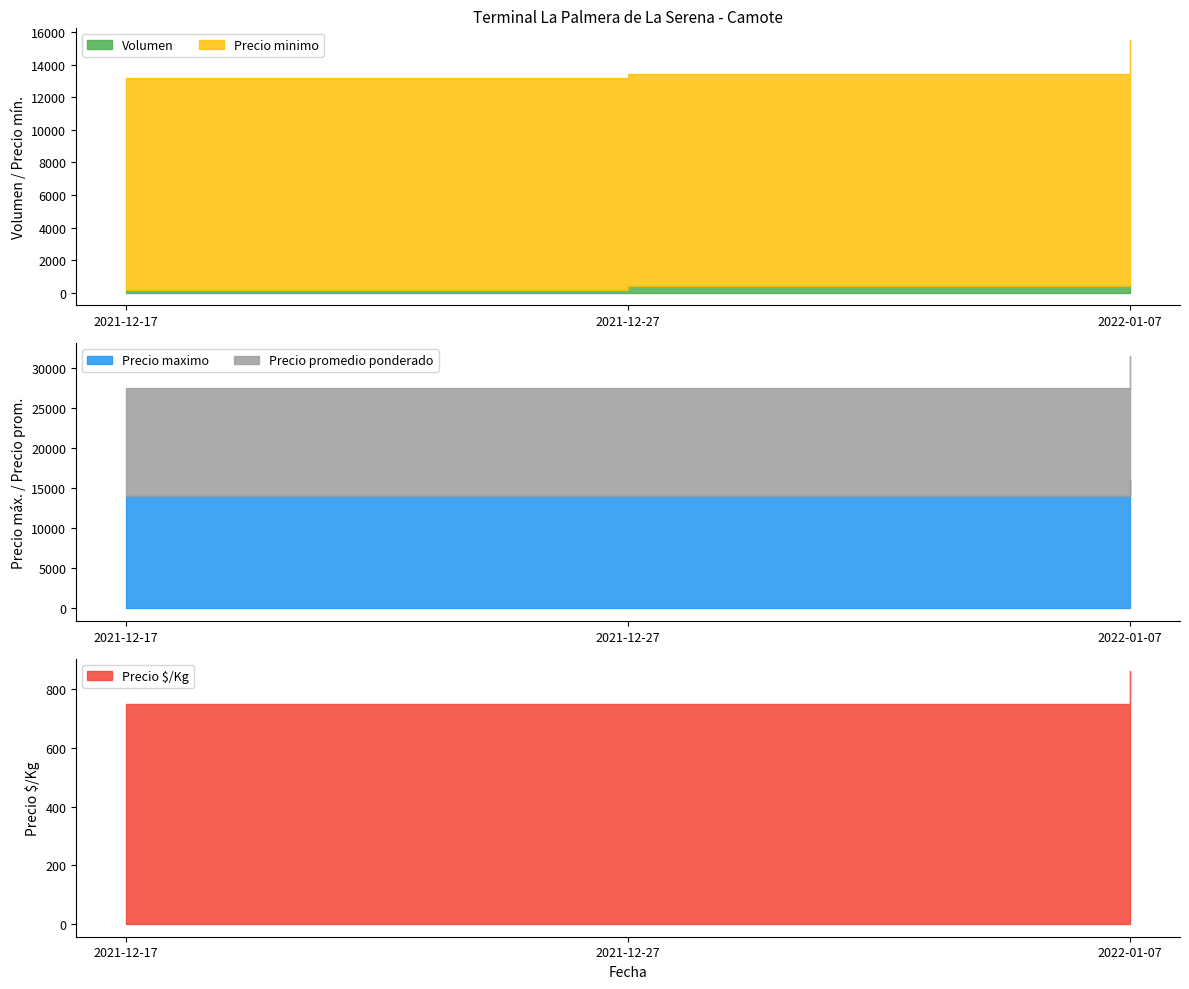

Which series has the largest total across all categories?

Precio maximo